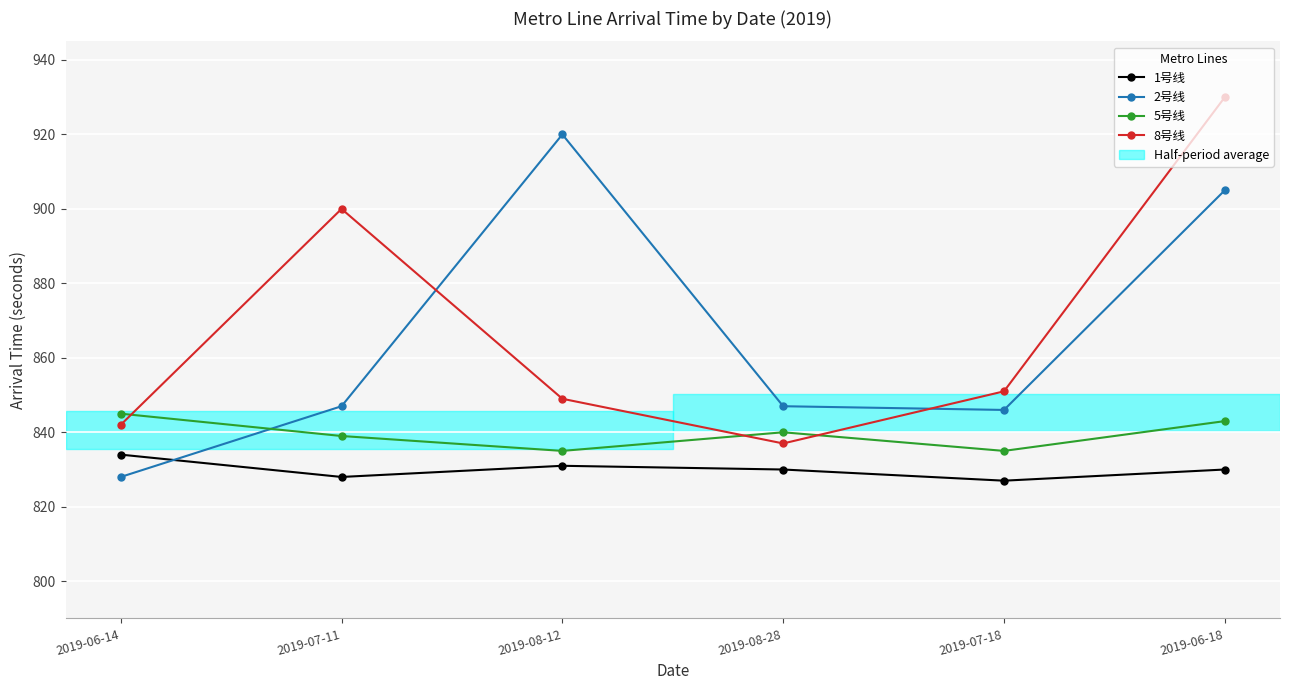

In 5号线, how many points are higher than both neighbors (excluding endpoints)?

1